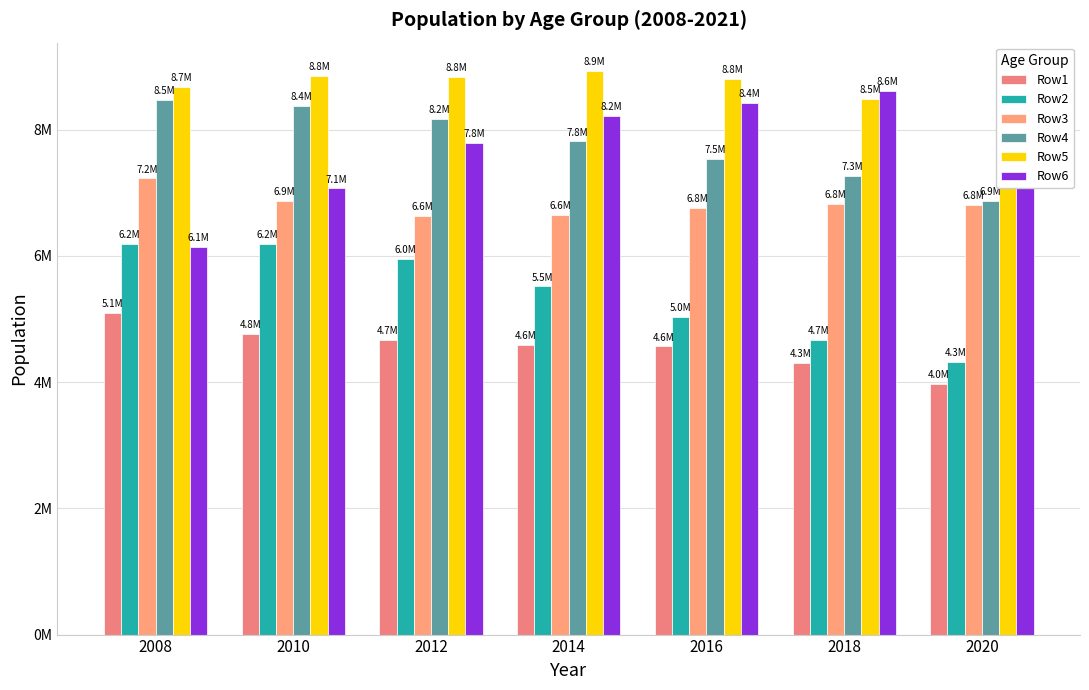

The value of Row1 at 2016 is 6720823. True or false?

False